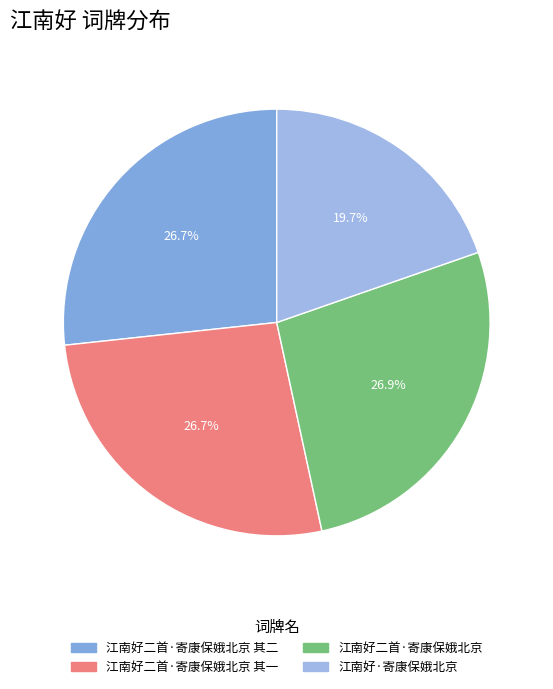

How many segments does this pie chart have?

4